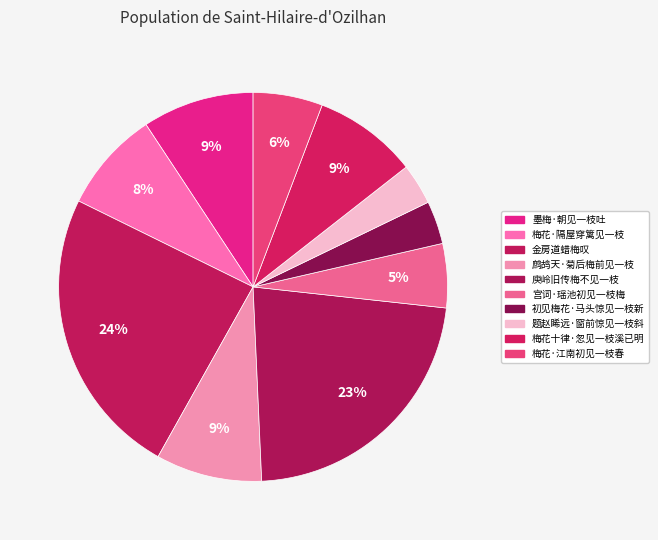

How many slices are in this pie chart?

10